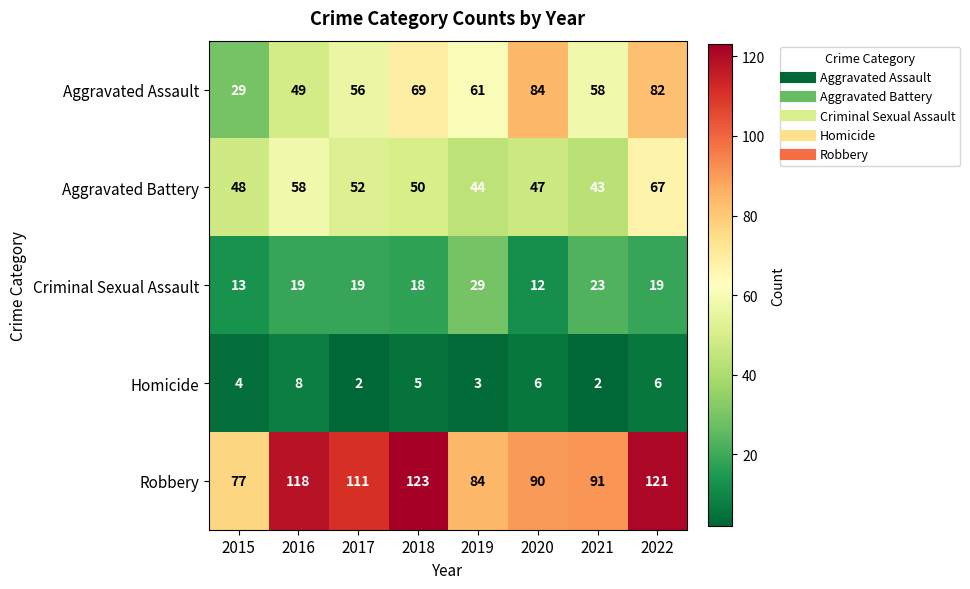

How many series are shown in this chart?

5